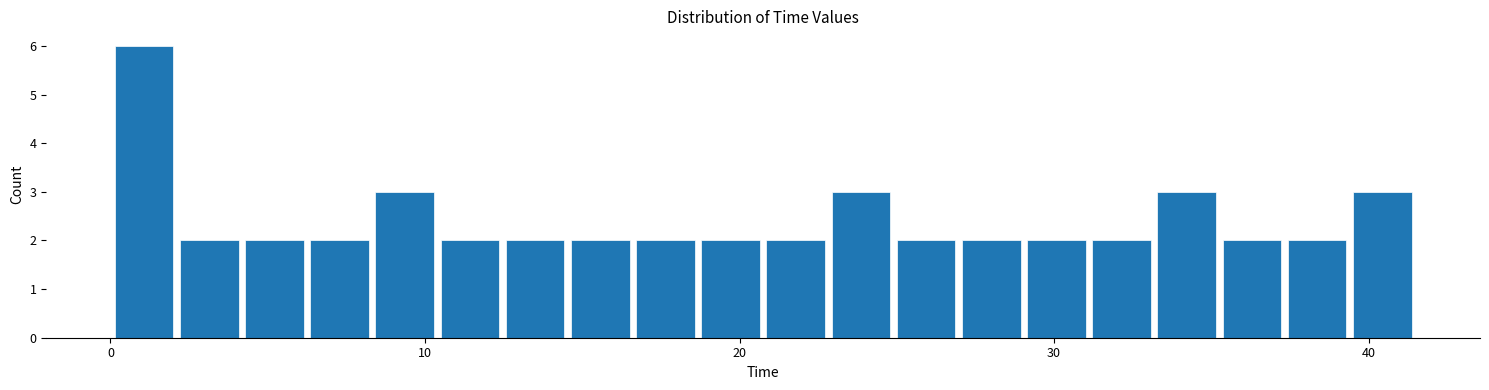

Around what value on the x-axis is the tallest bar? Give the approximate position of its centre, as read against the axis.

1